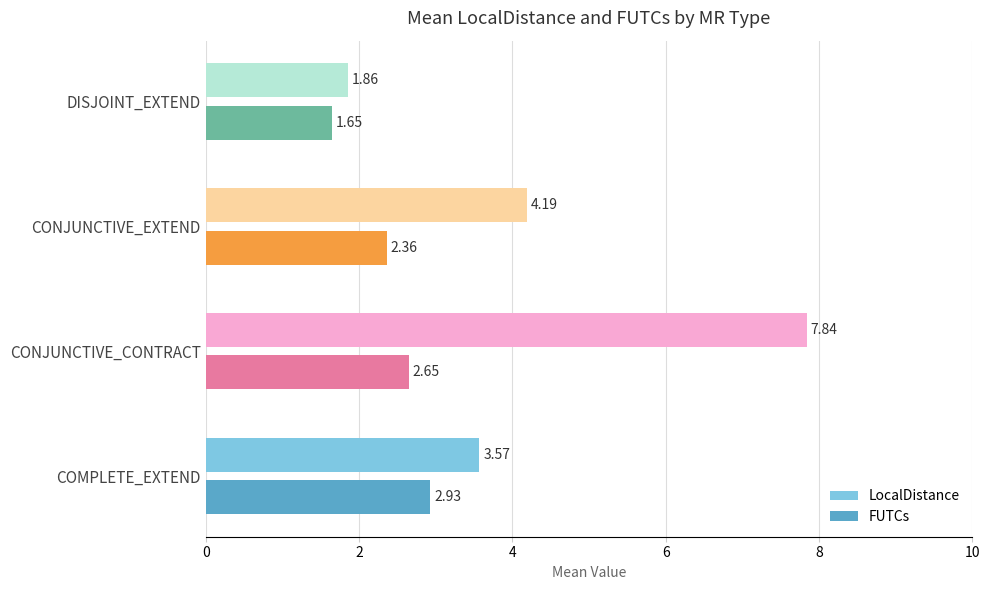

How many values in the FUTCs series exceed 2?

3